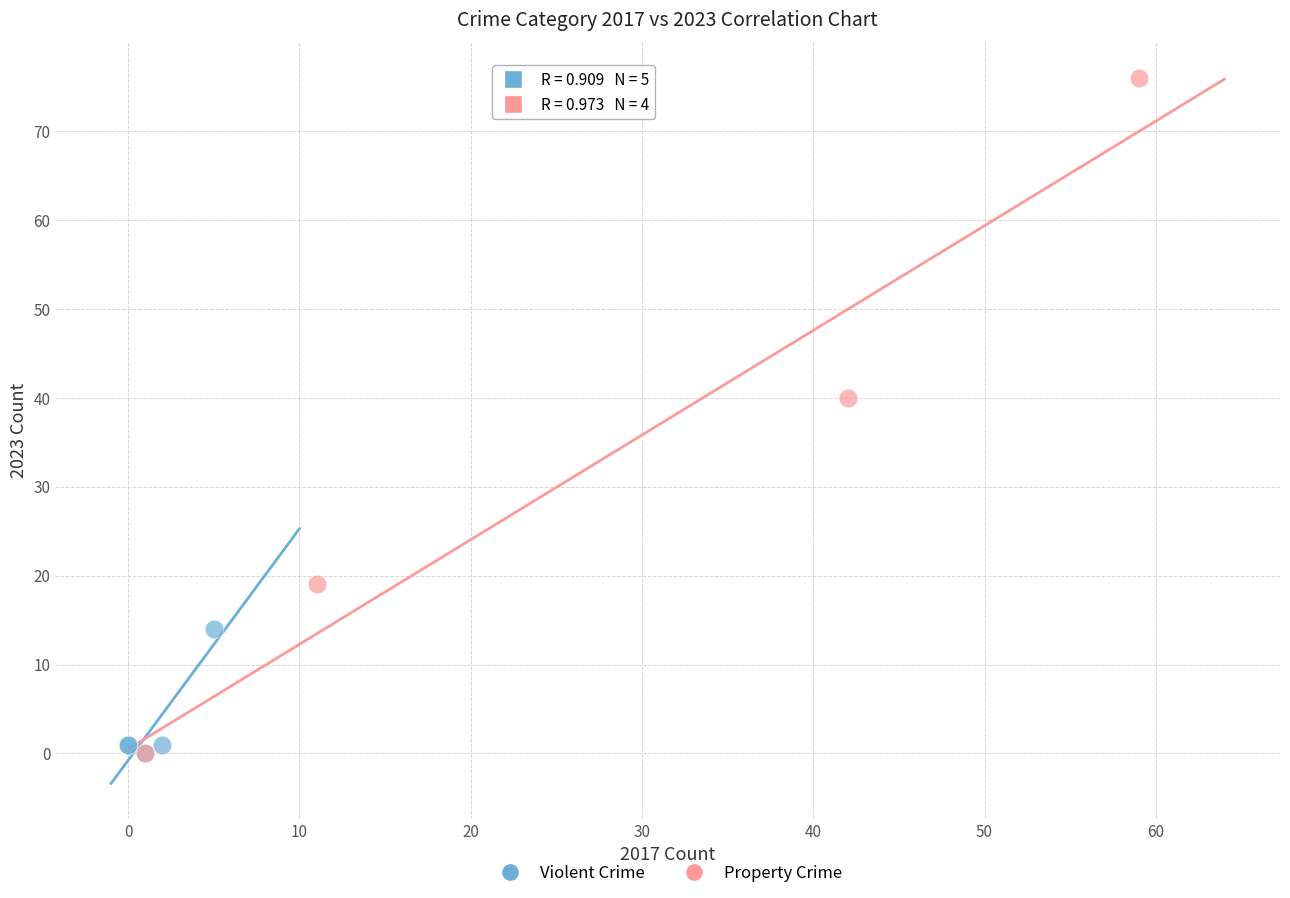

Which series has the largest Y range (max minus min)?

Property Crime